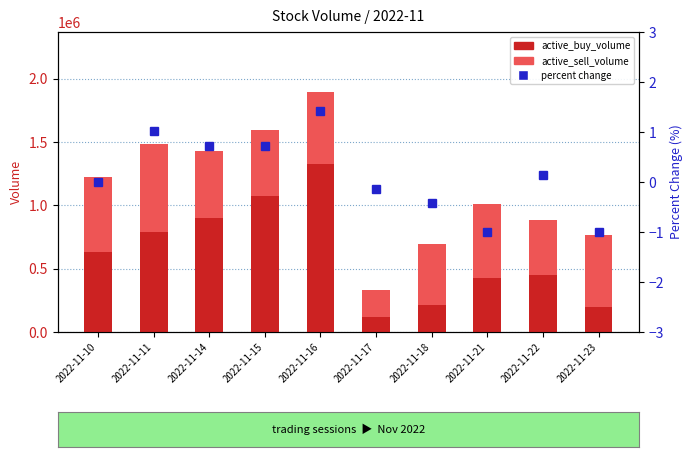

What is the maximum value shown in the chart?

1330100.0